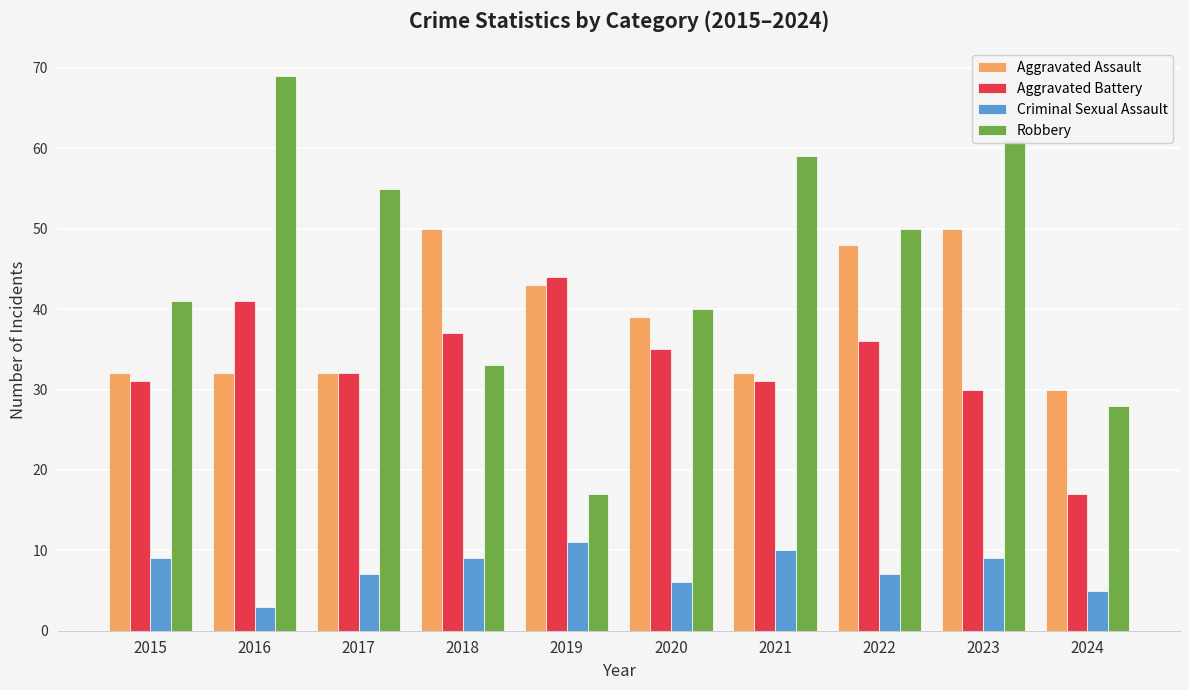

List the series in order of their peak value, highest first.

Robbery, Aggravated Assault, Aggravated Battery, Criminal Sexual Assault